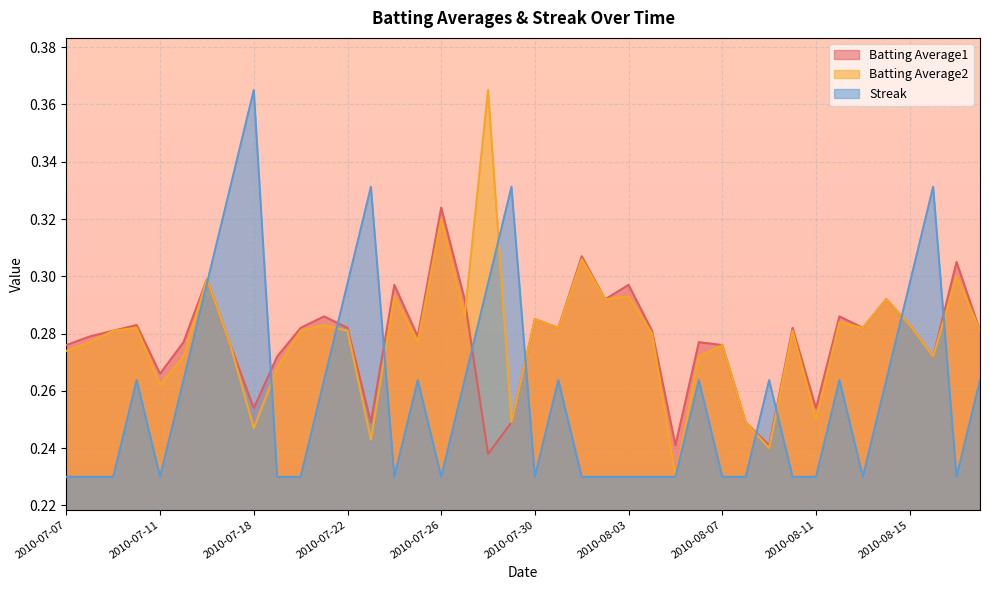

What is the highest value of the Batting Average1 series?

0.3